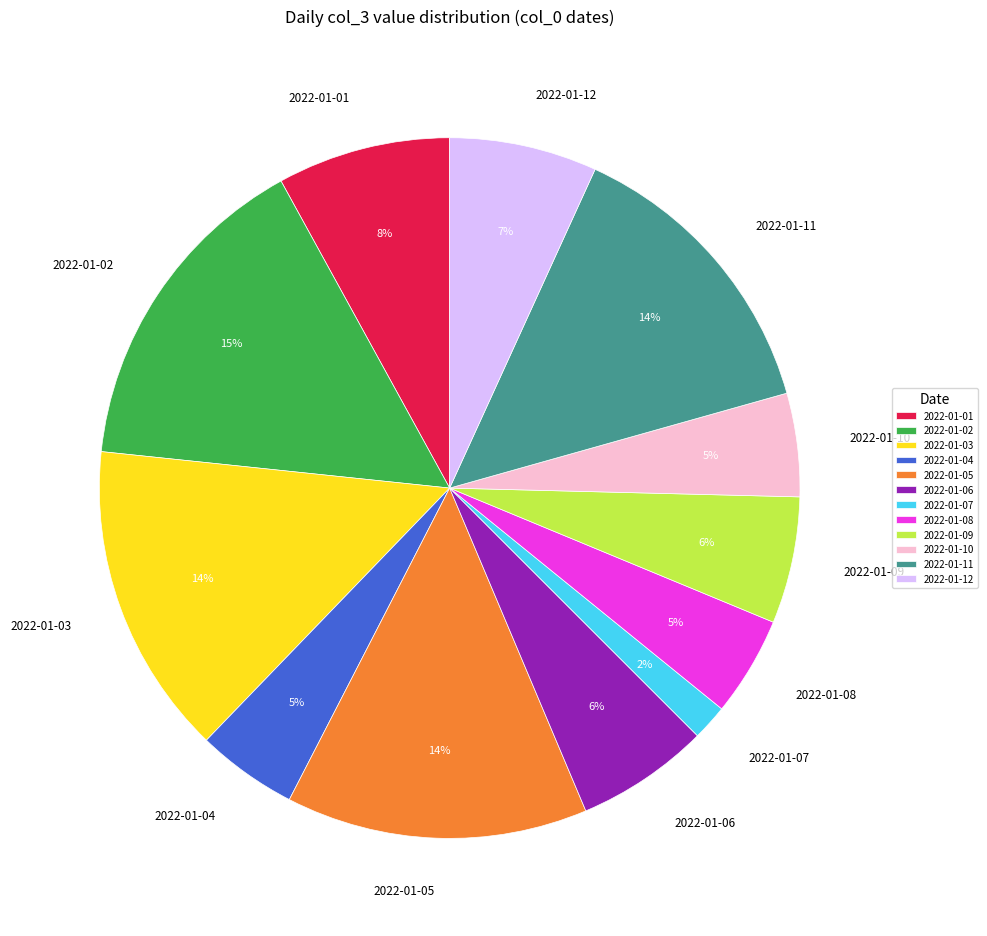

To the nearest percent, what is the combined percentage of 2022-01-07 and 2022-01-01?

10%